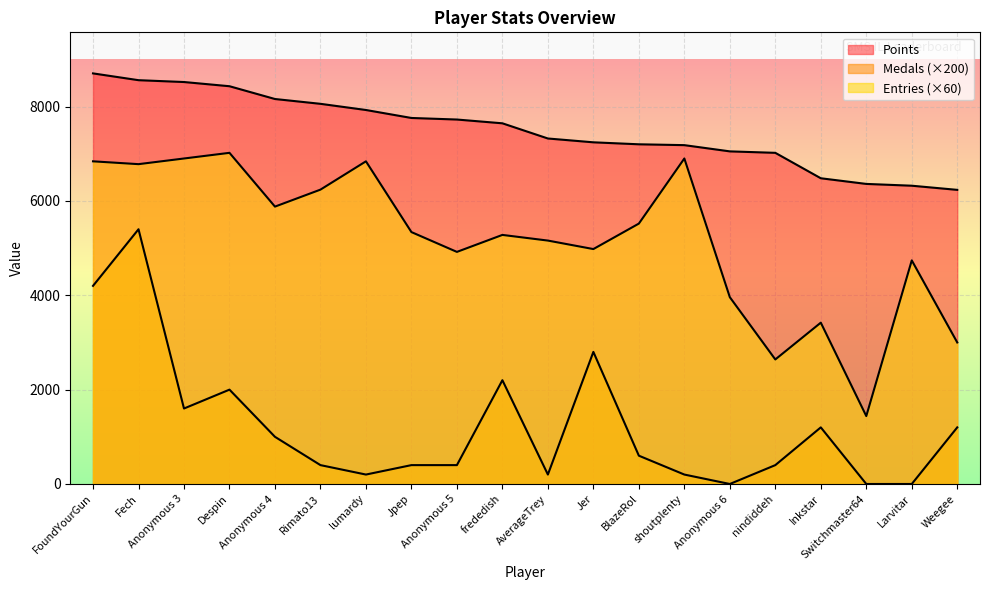

What is the difference between the maximum and minimum values in the Points series?

2469